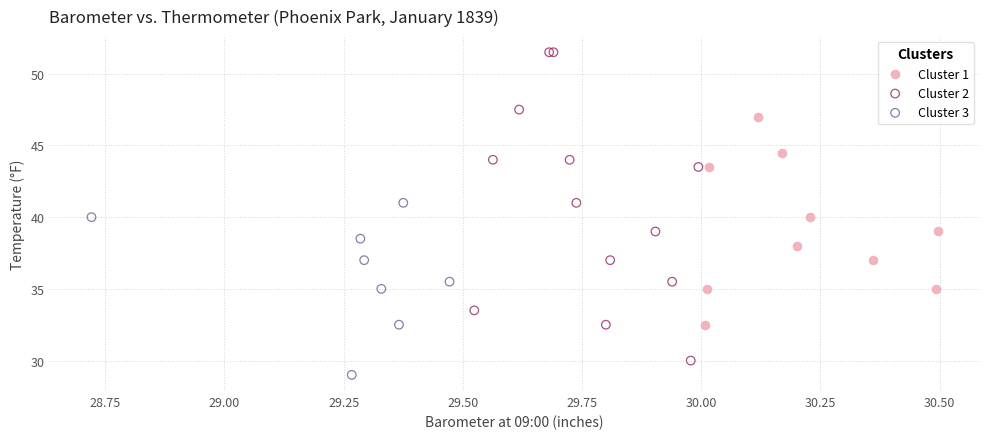

Which series has the widest spread of Y values?

Cluster 2